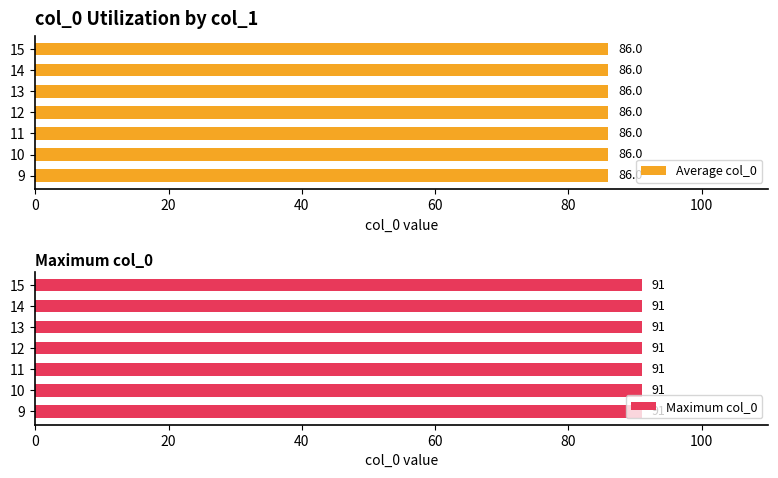

True or false: col_0_max has a value of 123 at 14.

False